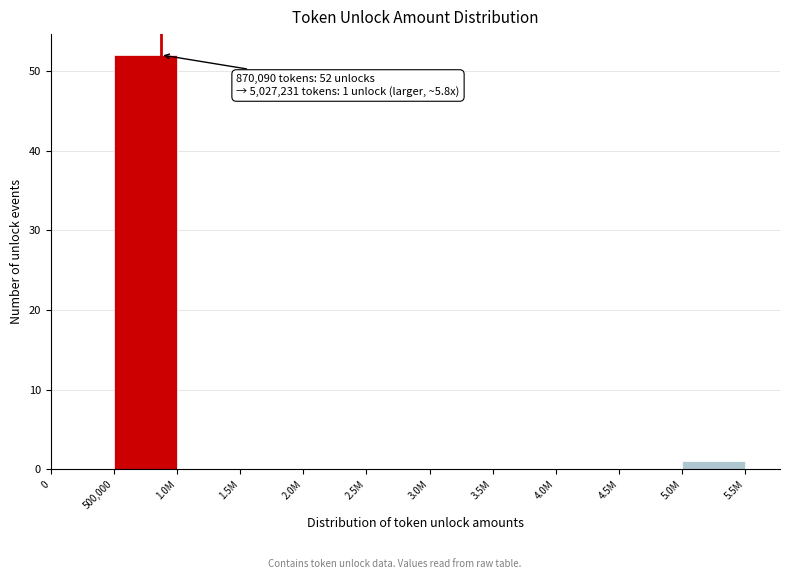

Reading left to right, extract all data points from this chart.

0=0	500,000=52	1.0M=0	1.5M=0	2.0M=0	2.5M=0	3.0M=0	3.5M=0	4.0M=0	4.5M=0	5.0M=1